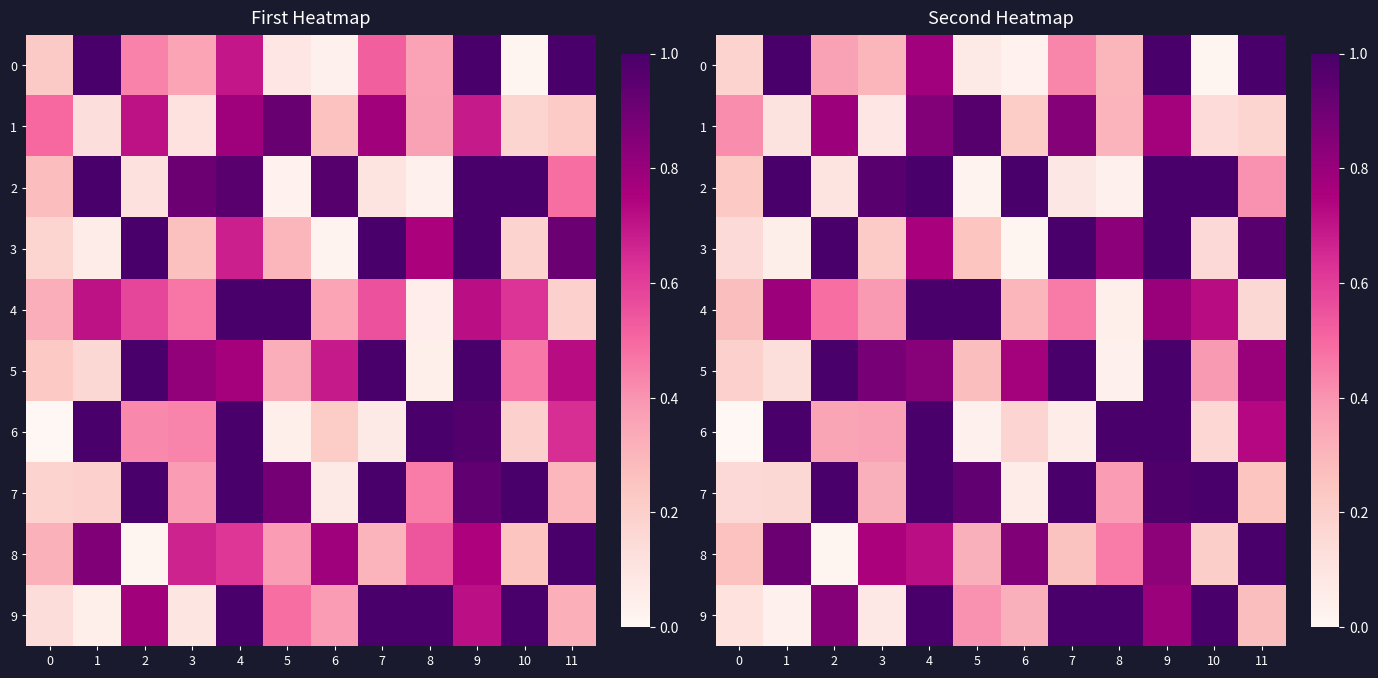

What is the difference between the maximum and minimum values in the 7 series?

0.9